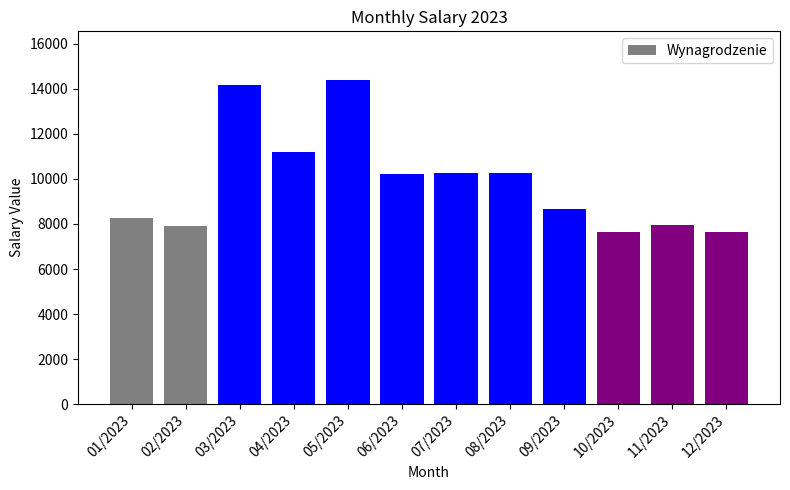

What is the value of the 5th bar from the left?

14394.7